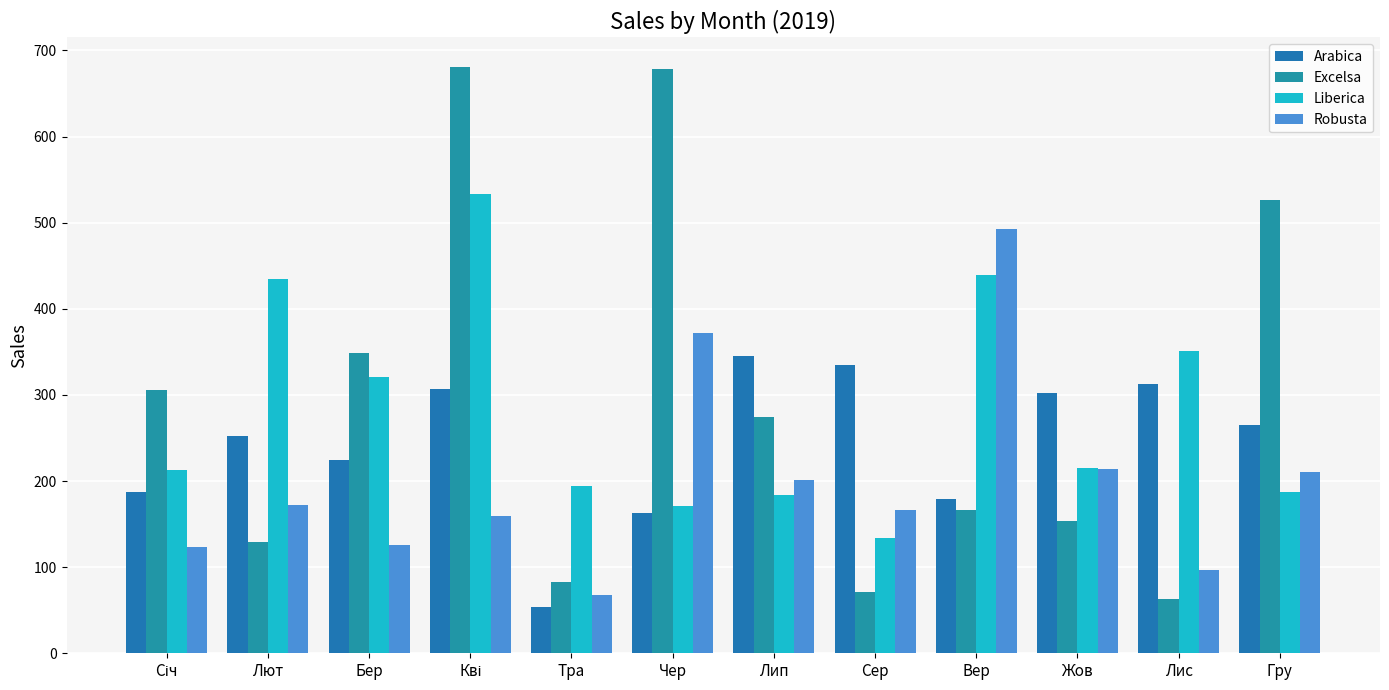

What value does the Robusta series have at Чер?

372.3